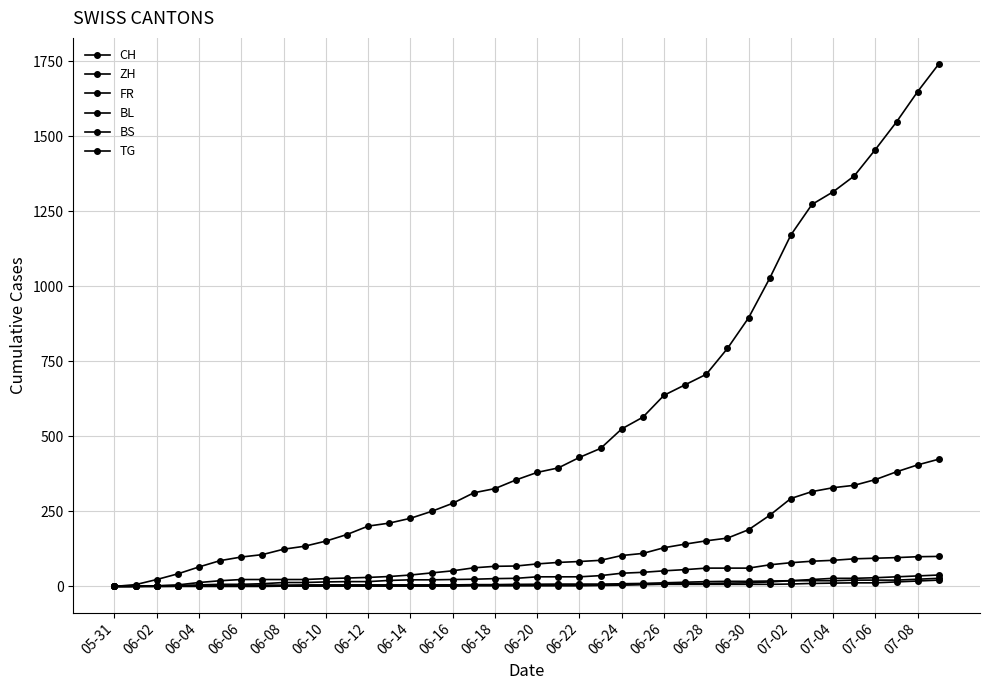

True or false: CH and BS intersect in this chart.

False